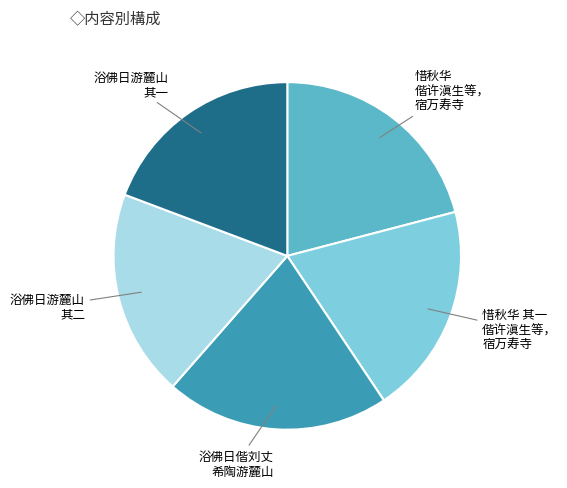

Does any single category account for the majority?

No